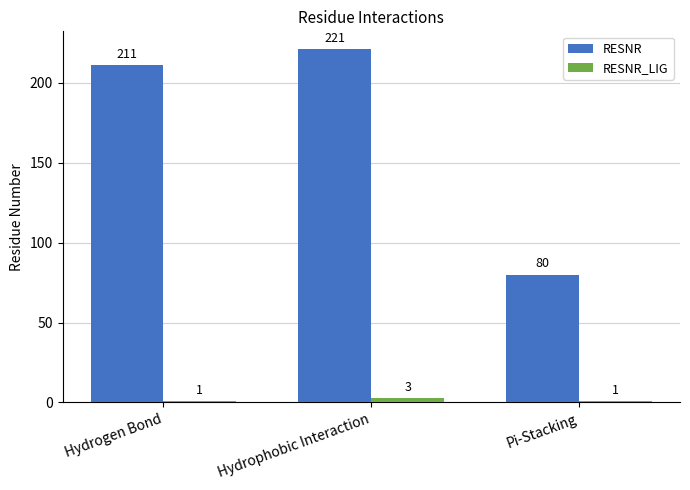

Reading left to right, what are all the values shown in this chart?

RESNR: Hydrogen Bond=211	Hydrophobic Interaction=221	Pi-Stacking=80
RESNR_LIG: Hydrogen Bond=1	Hydrophobic Interaction=3	Pi-Stacking=1